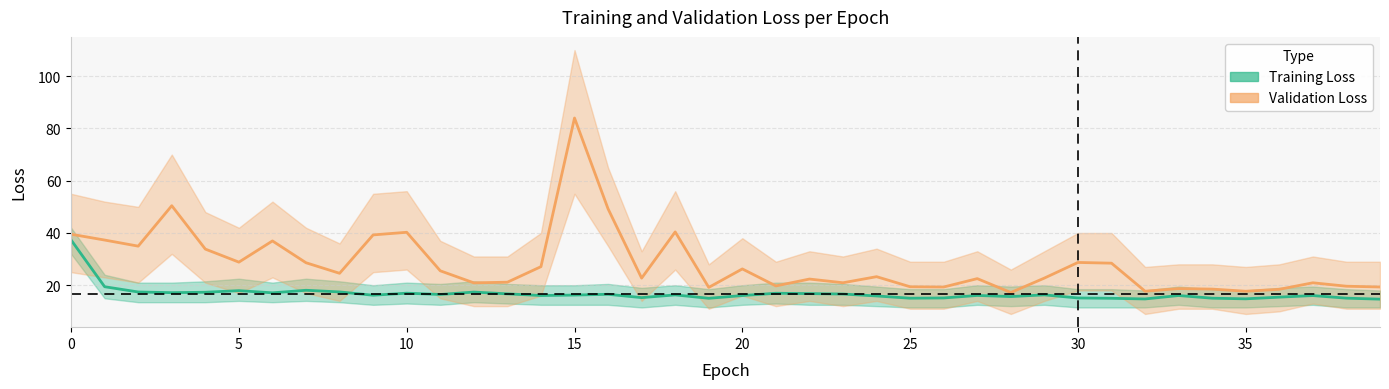

What is the minimum value shown in the chart?

14.7